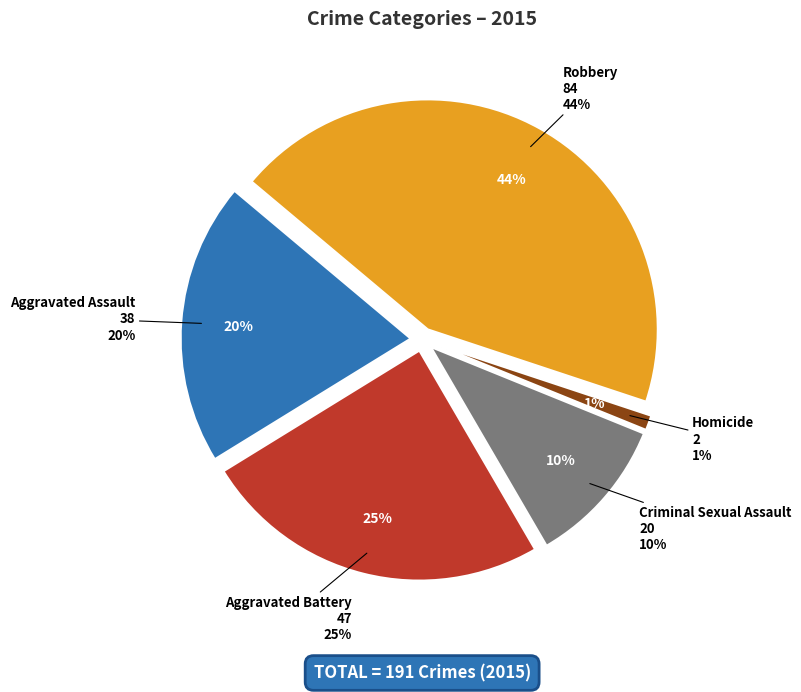

How many slices are in this pie chart?

5